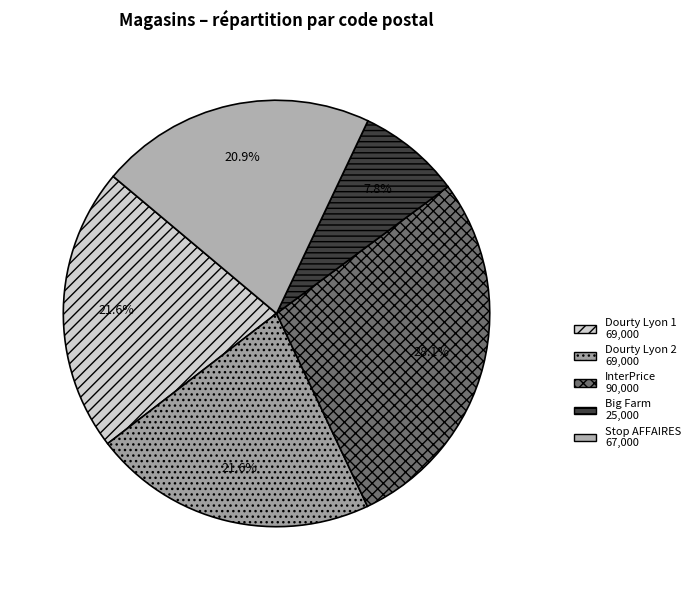

The InterPrice slice represents 28% of the pie. True or false?

True